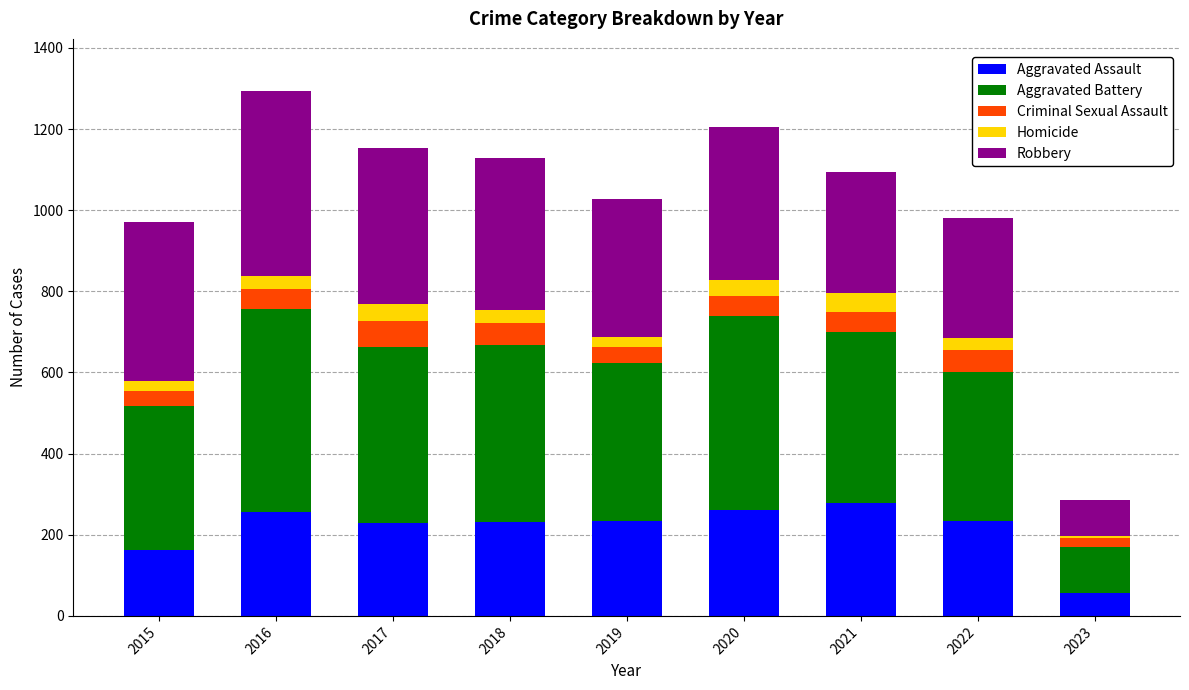

What is the difference between the maximum and second lowest values in the Aggravated Assault series?

116